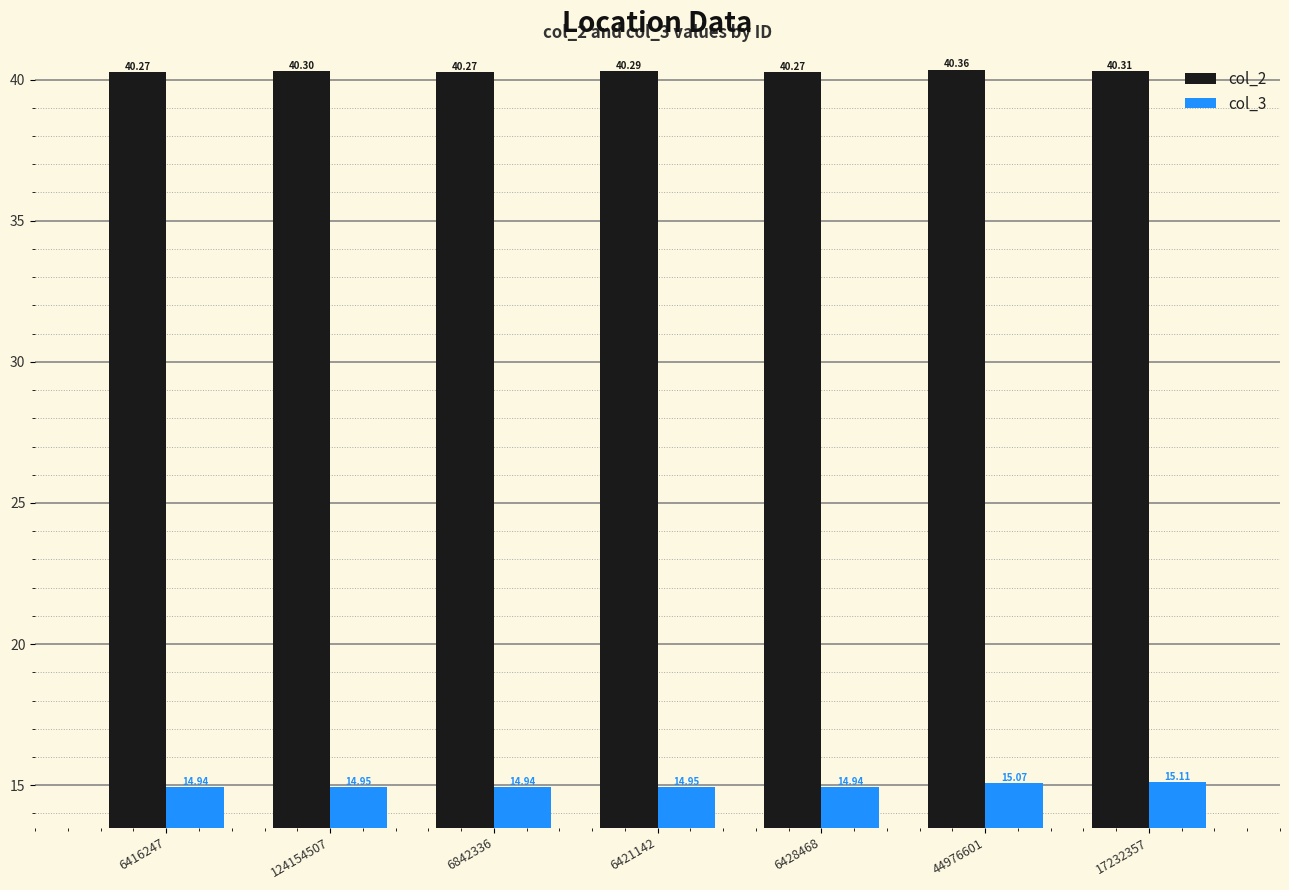

List the series in order of their peak value, highest first.

col_2, col_3